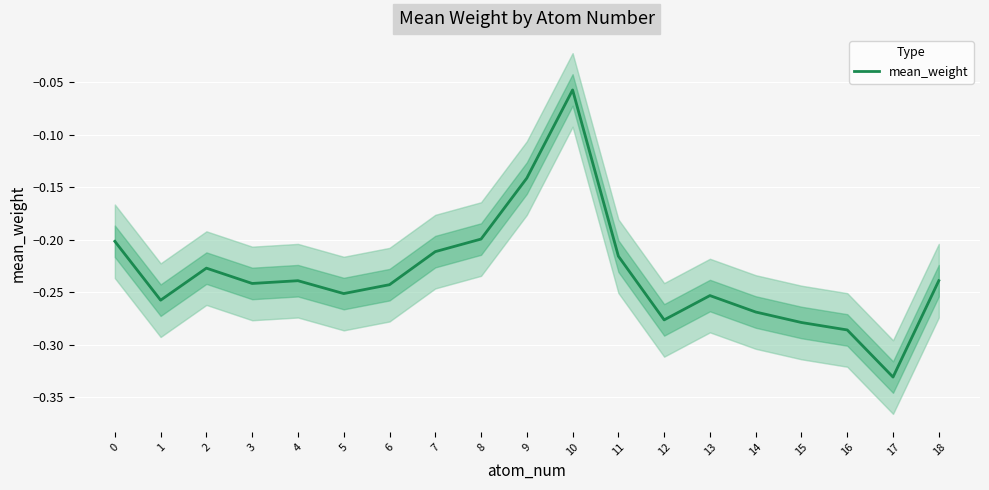

List the labels in order of value, largest first.

10, 9, 8, 0, 7, 11, 2, 18, 4, 3, 6, 5, 13, 1, 14, 12, 15, 16, 17